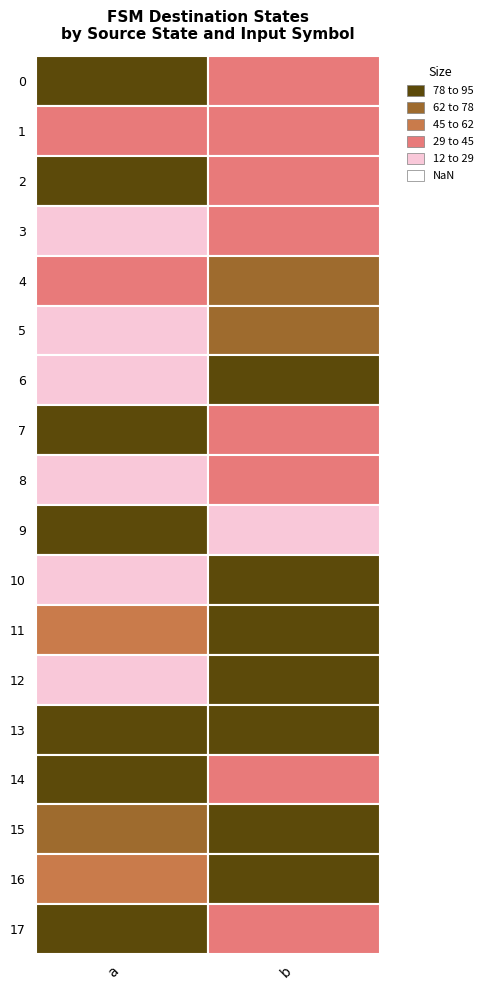

Is it true that 6 equals 132 at 1?

False